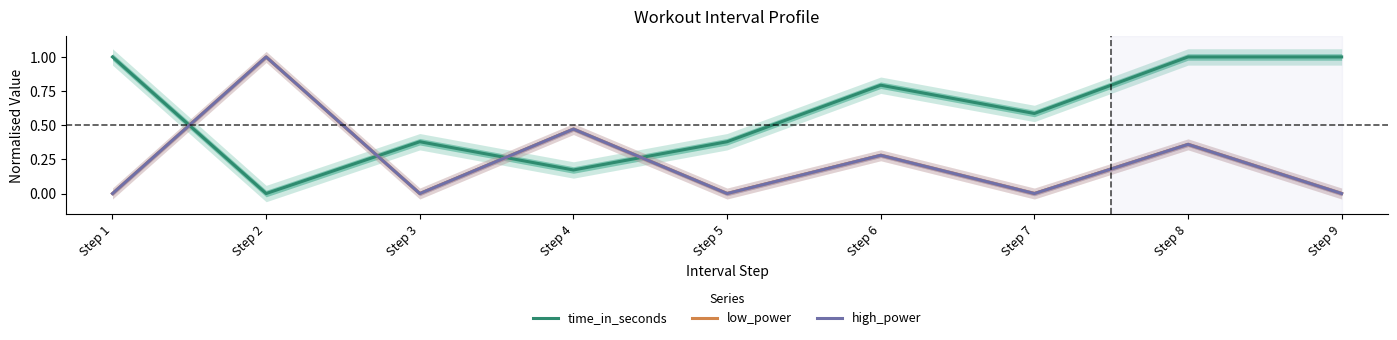

What is the difference between the maximum and minimum values in the low_power series?

1.0